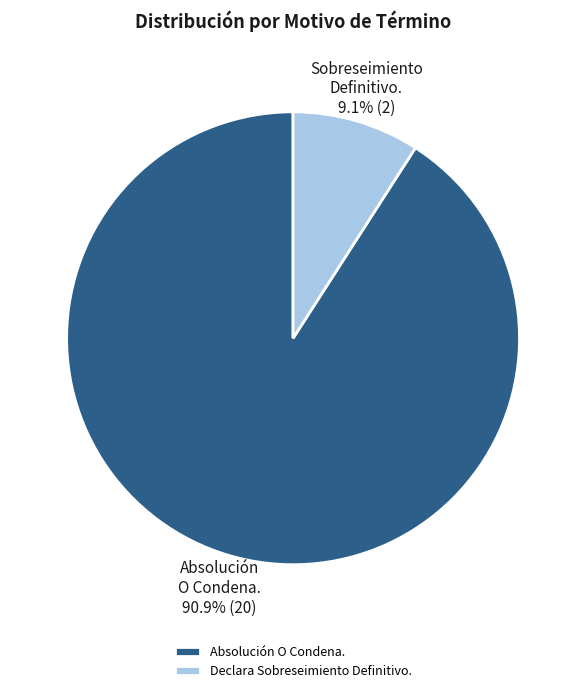

What percentage is the Absolución O Condena. slice, to the nearest percent?

91%